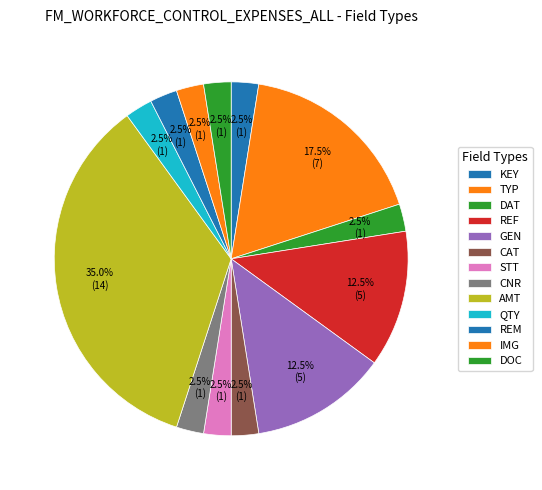

How many segments does this pie chart have?

13